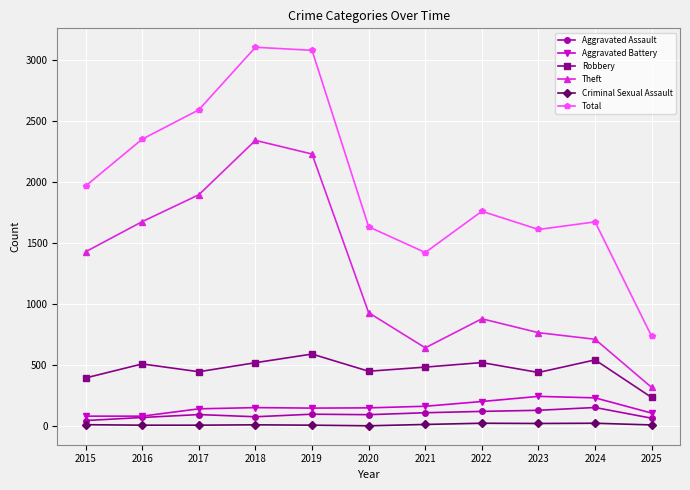

Which series has the largest total across all categories?

Total